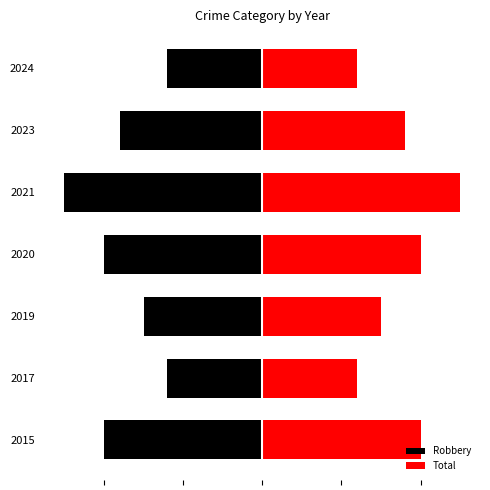

At how many categories does at least one series exceed -1?

7